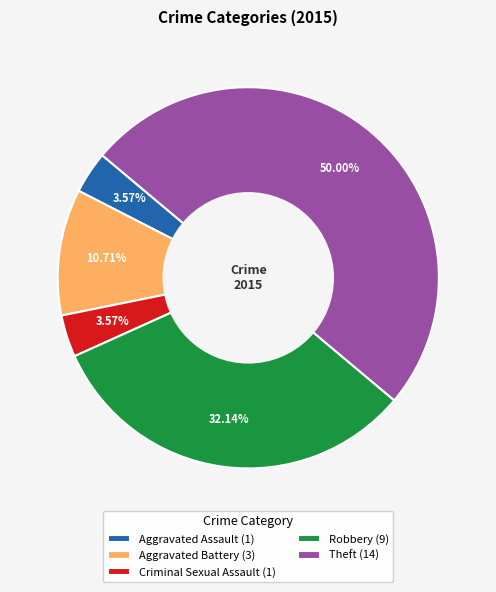

To the nearest percent, what is the average slice percentage?

20%